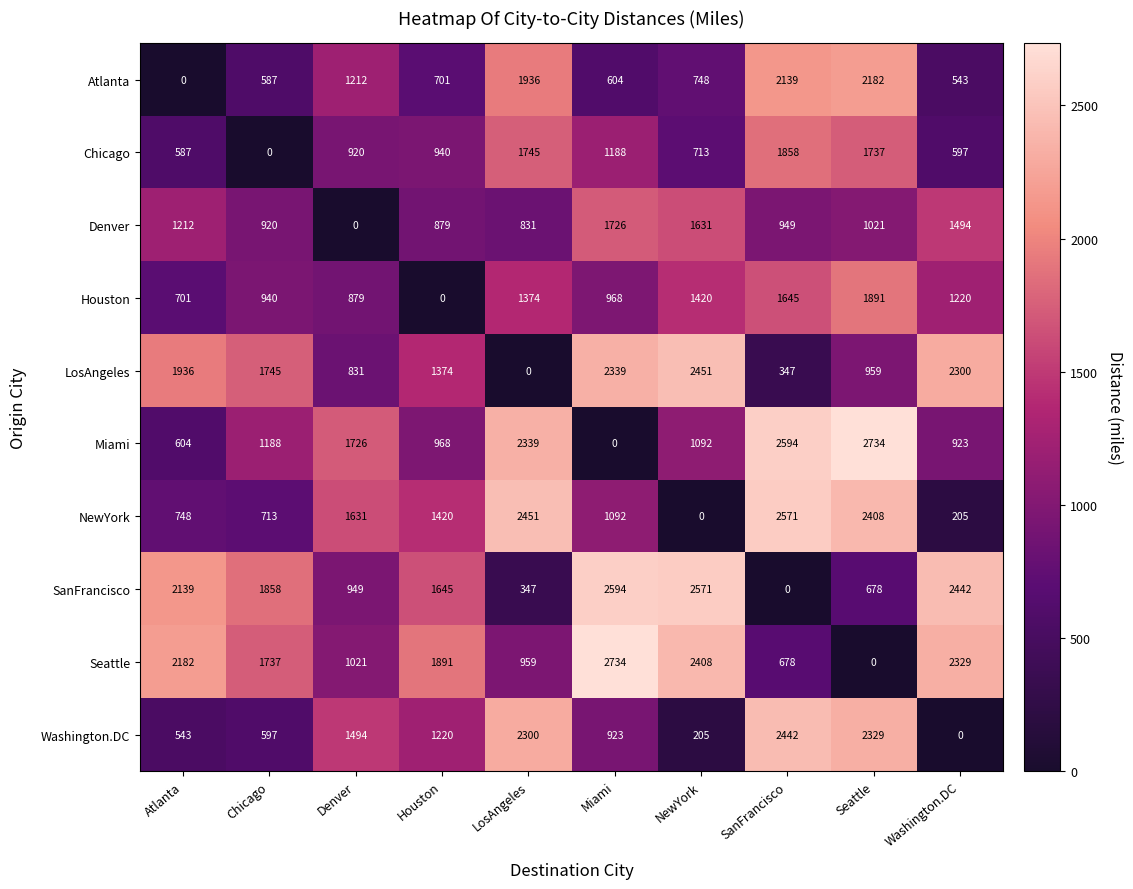

Is it true that SanFrancisco equals 3505 at Washington.DC?

False